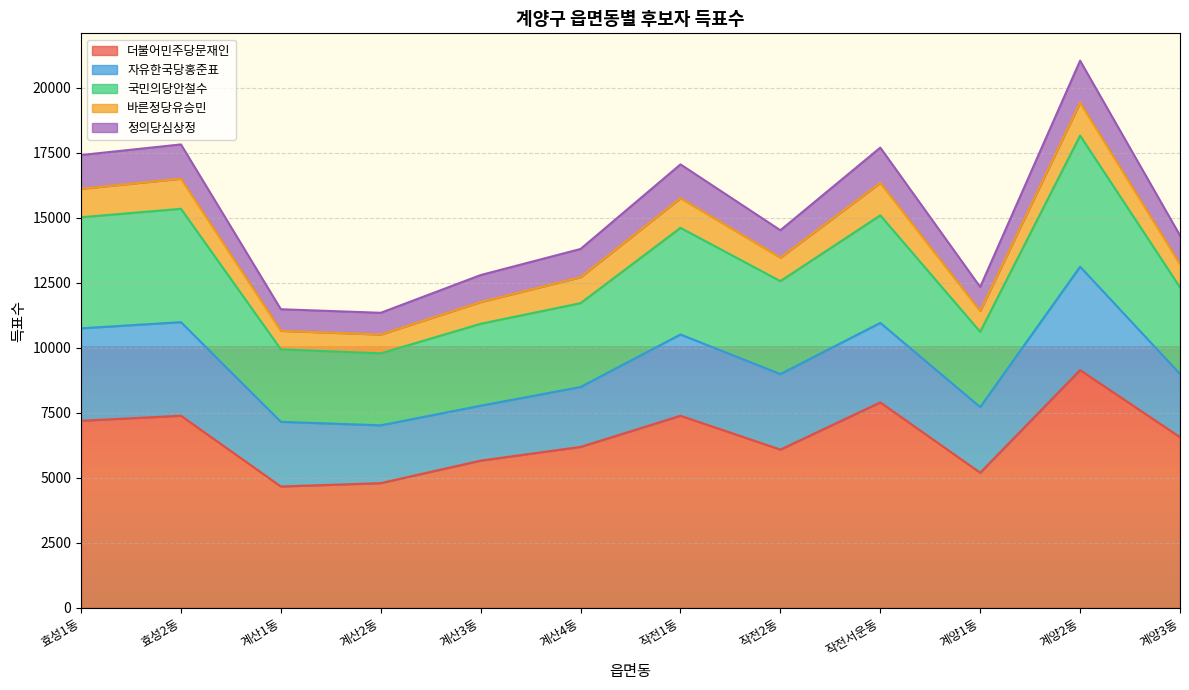

What is the label of the 6th point from the left?

계산4동